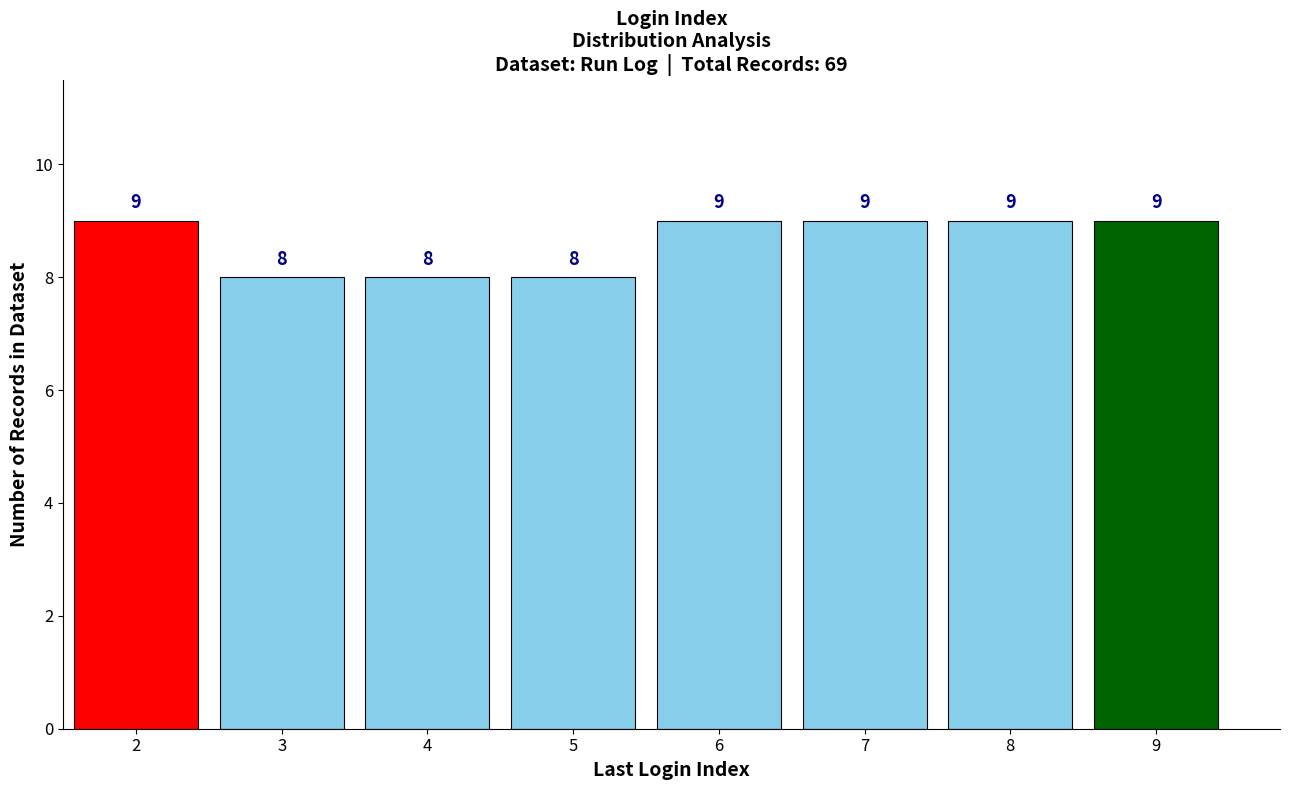

Reading left to right, list every bar in this chart as the range it spans on the x-axis followed by its height.

1.5 to 2.5: 9
2.5 to 3.5: 8
3.5 to 4.5: 8
4.5 to 5.5: 8
5.5 to 6.5: 9
6.5 to 7.5: 9
7.5 to 8.5: 9
8.5 to 9.5: 9